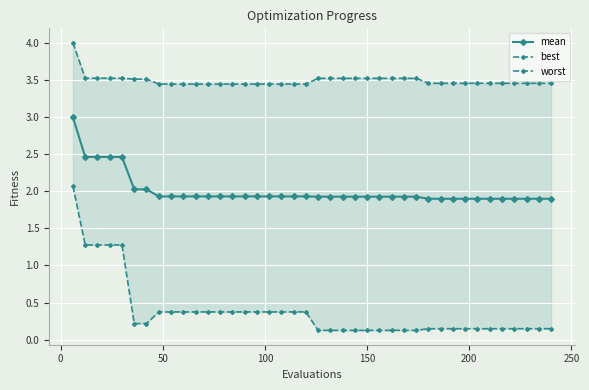

What is the average value of the worst series?

3.5